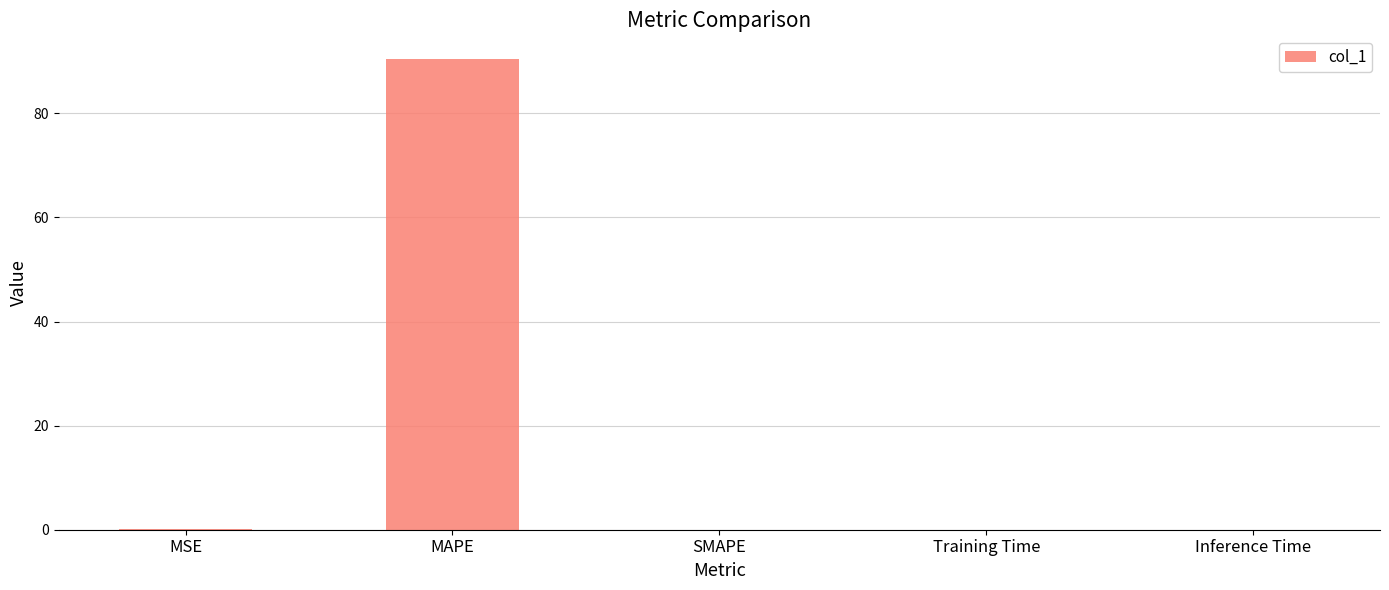

What is the sum of all values?

90.5